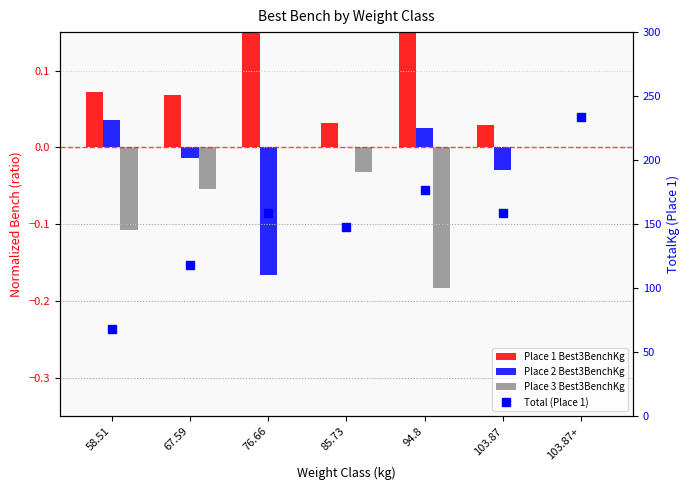

Which series has the largest total across all categories?

Total (Place 1)